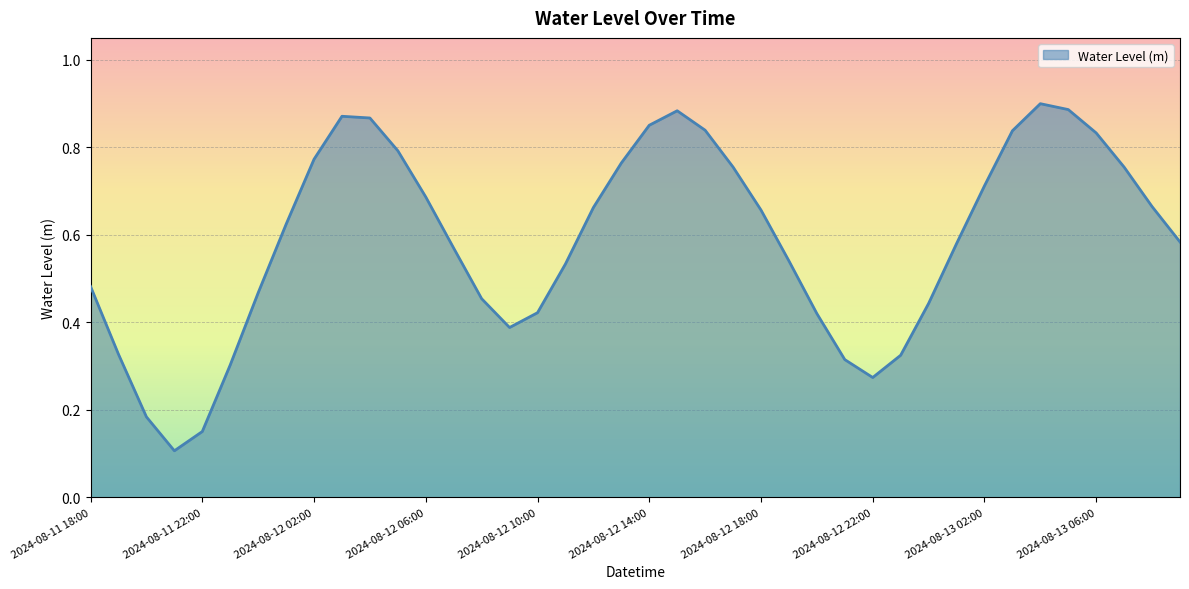

What is the label of the 30th point from the right?

2024-08-12 04:00